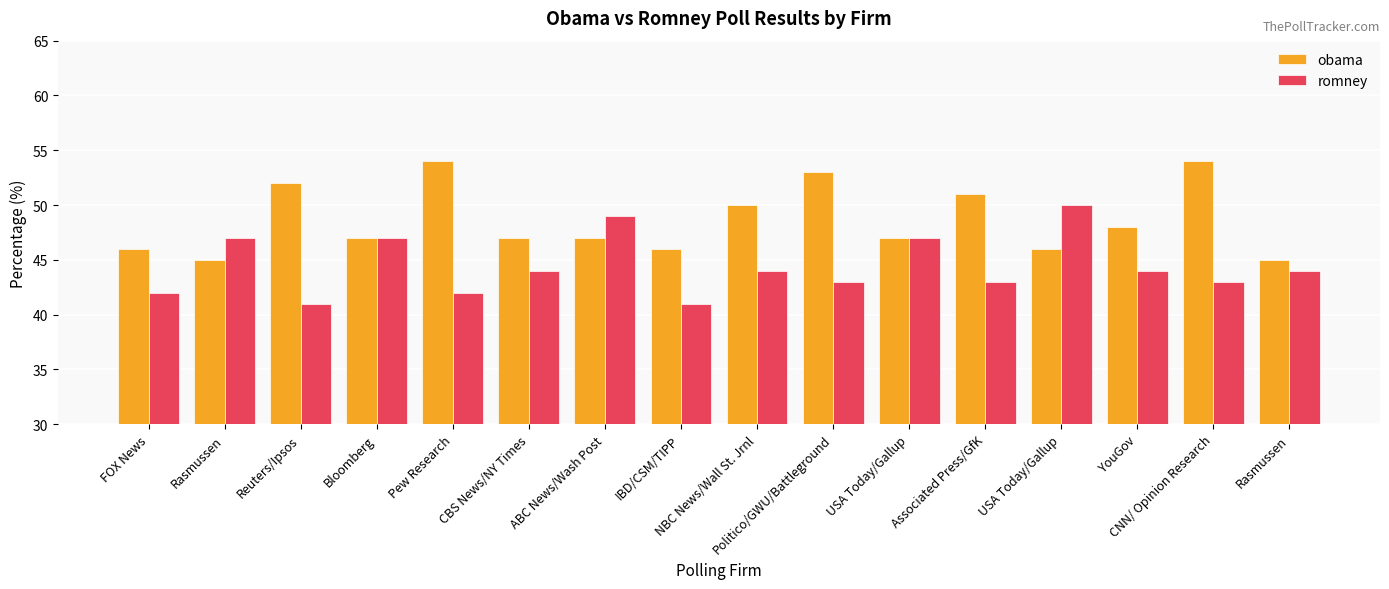

The value of romney at IBD/CSM/TIPP is 41. True or false?

True